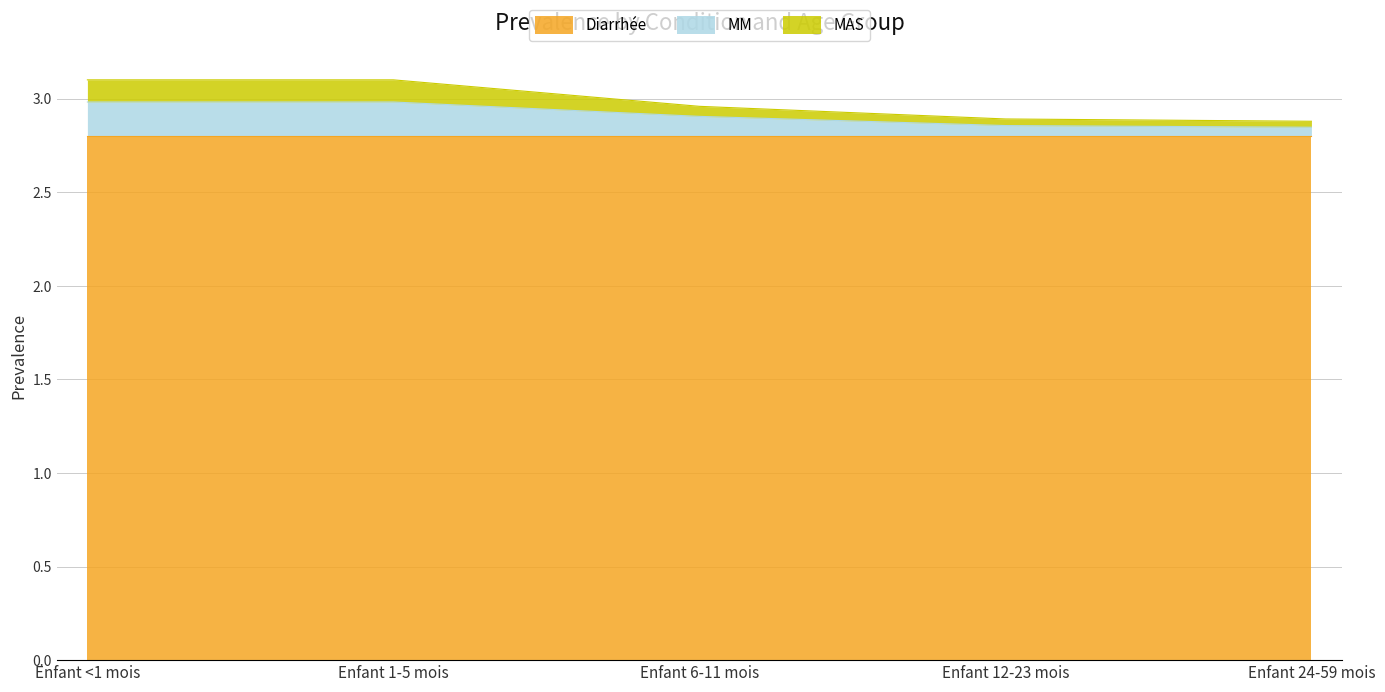

List the labels in order of MM value, largest first.

Enfant <1 mois, Enfant 1-5 mois, Enfant 6-11 mois, Enfant 12-23 mois, Enfant 24-59 mois